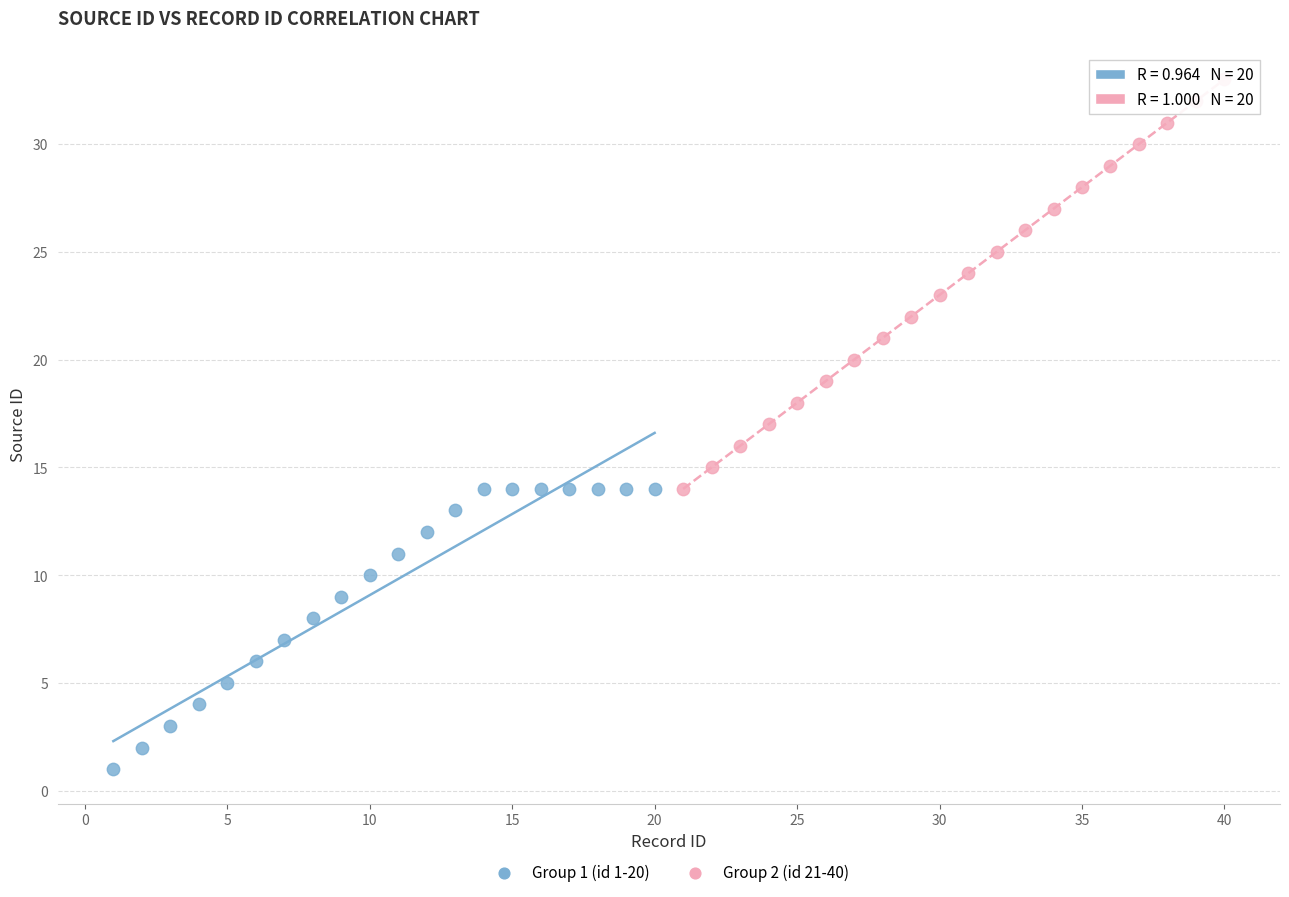

What are all the series names shown in the legend?

Group 1 (id 1-20), Group 2 (id 21-40)